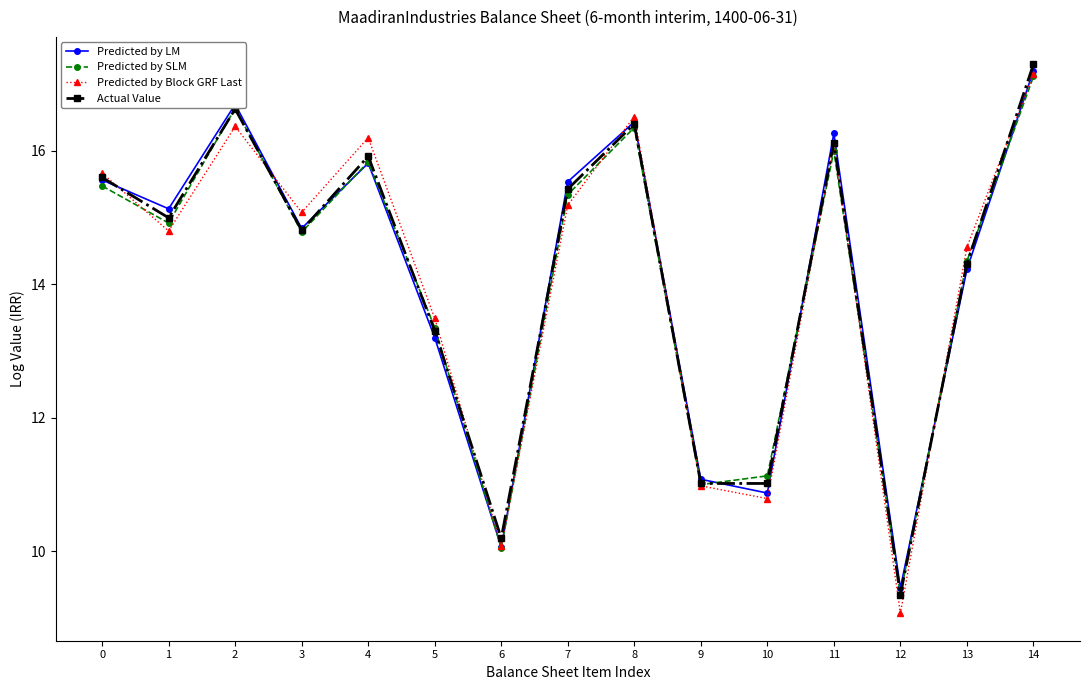

Where is Predicted by SLM nearest to the value 13?

5